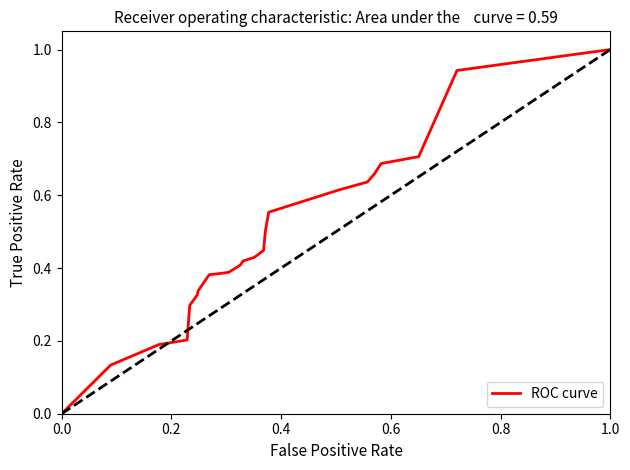

What is the difference between the maximum and minimum values?

1.0